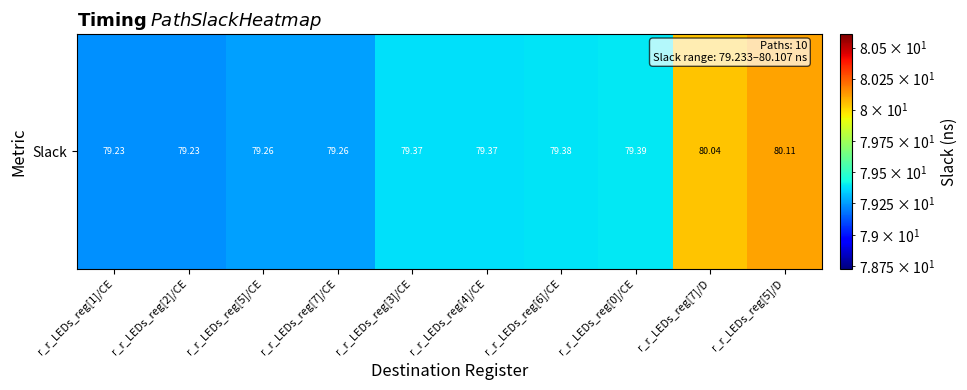

What is the greatest value displayed?

80.1